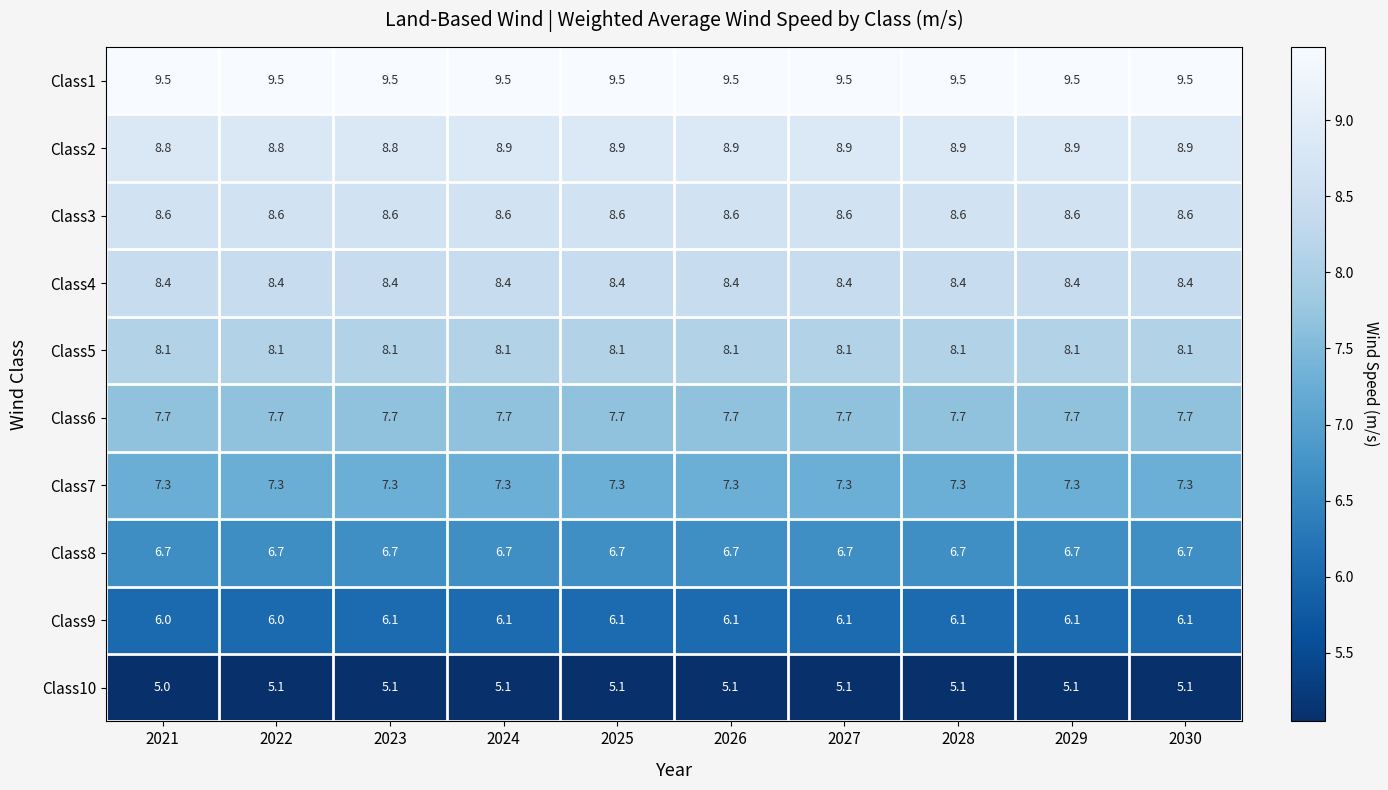

Read the Class7 value at 2030.

7.3